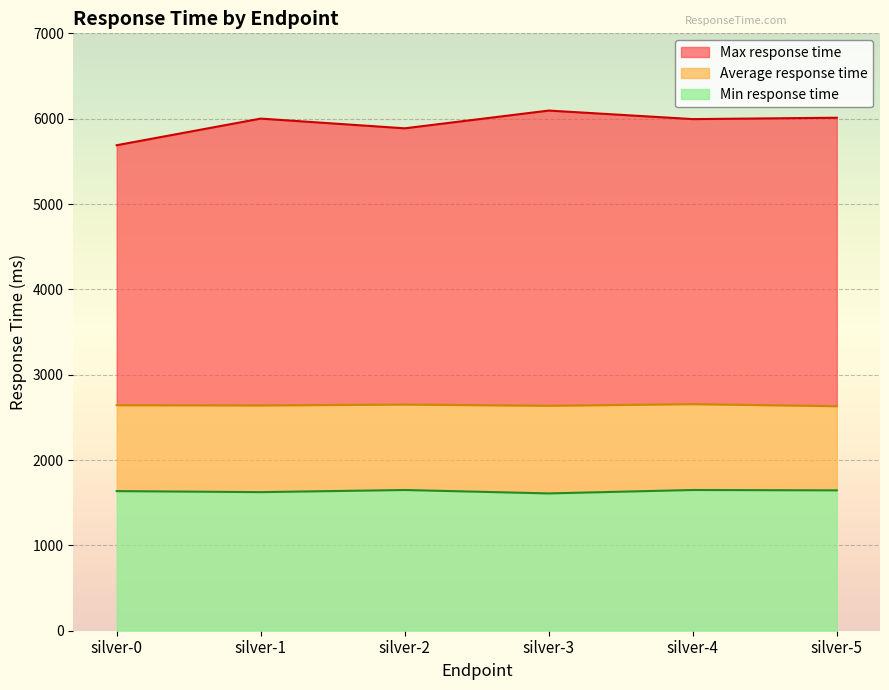

Which has a higher value, silver-0 or silver-4?

silver-4